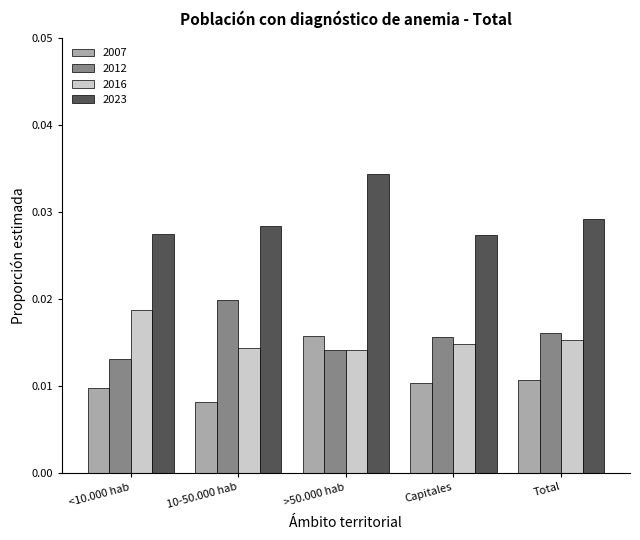

At which category does the chart reach its peak across all series?

>50.000 hab